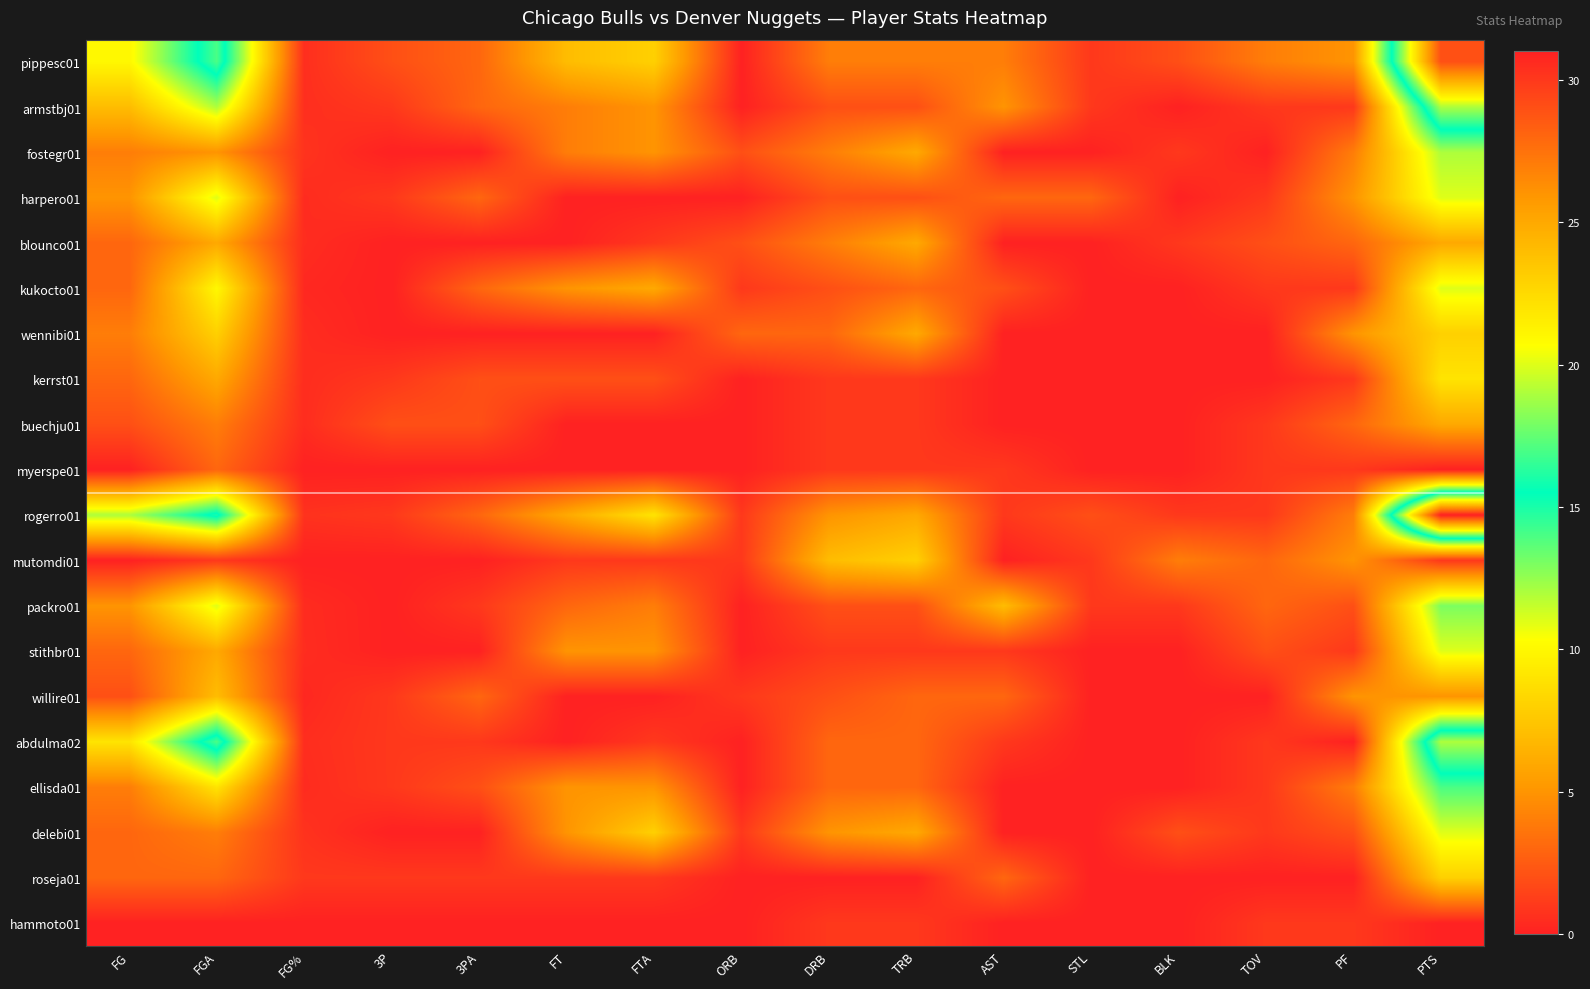

Between 3PA and ORB, which is larger?

3PA